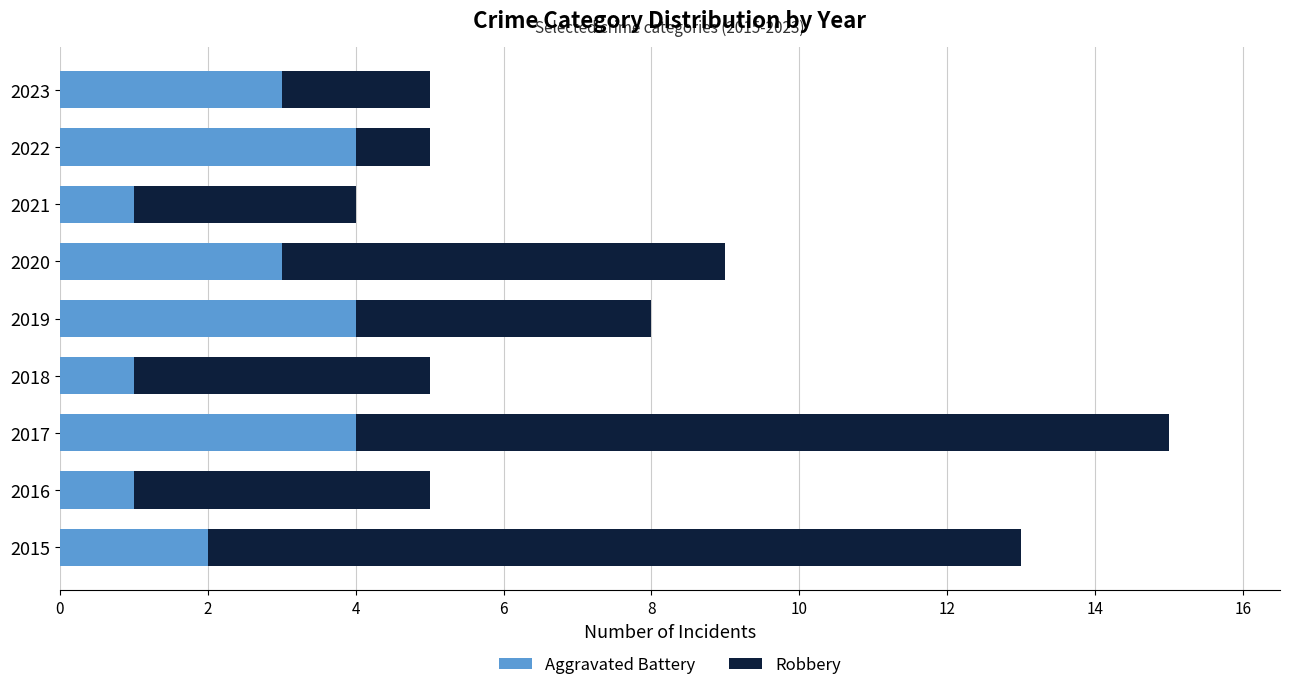

How many distinct data groups are displayed?

2